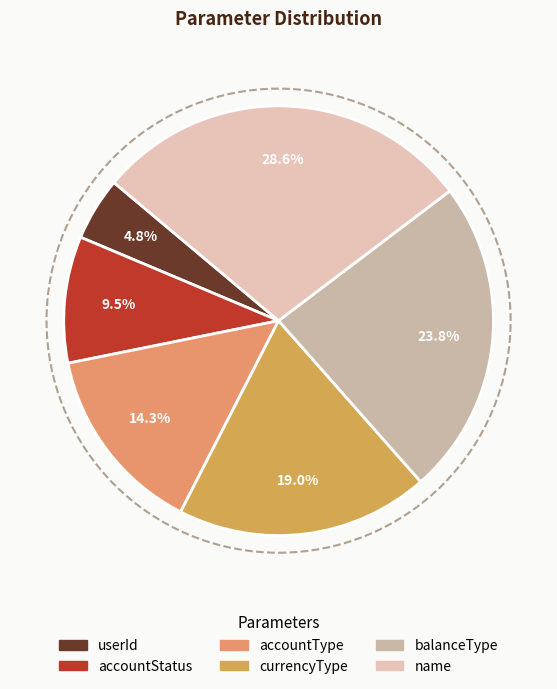

To the nearest percent, what percentage of the pie is balanceType?

24%